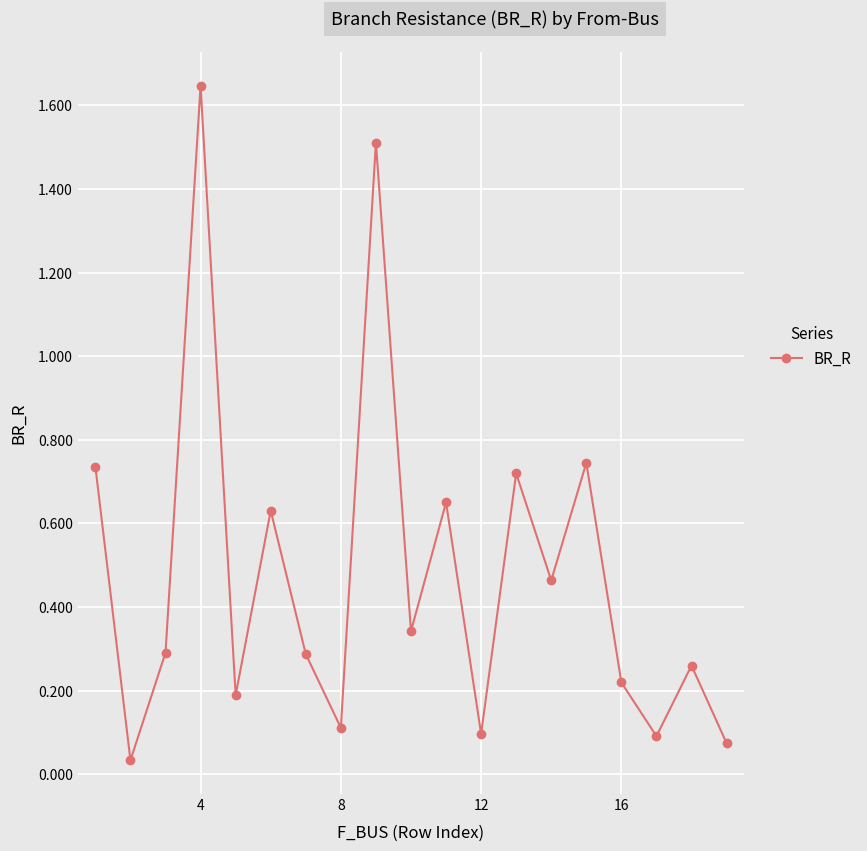

How many categories are shown in the chart?

19